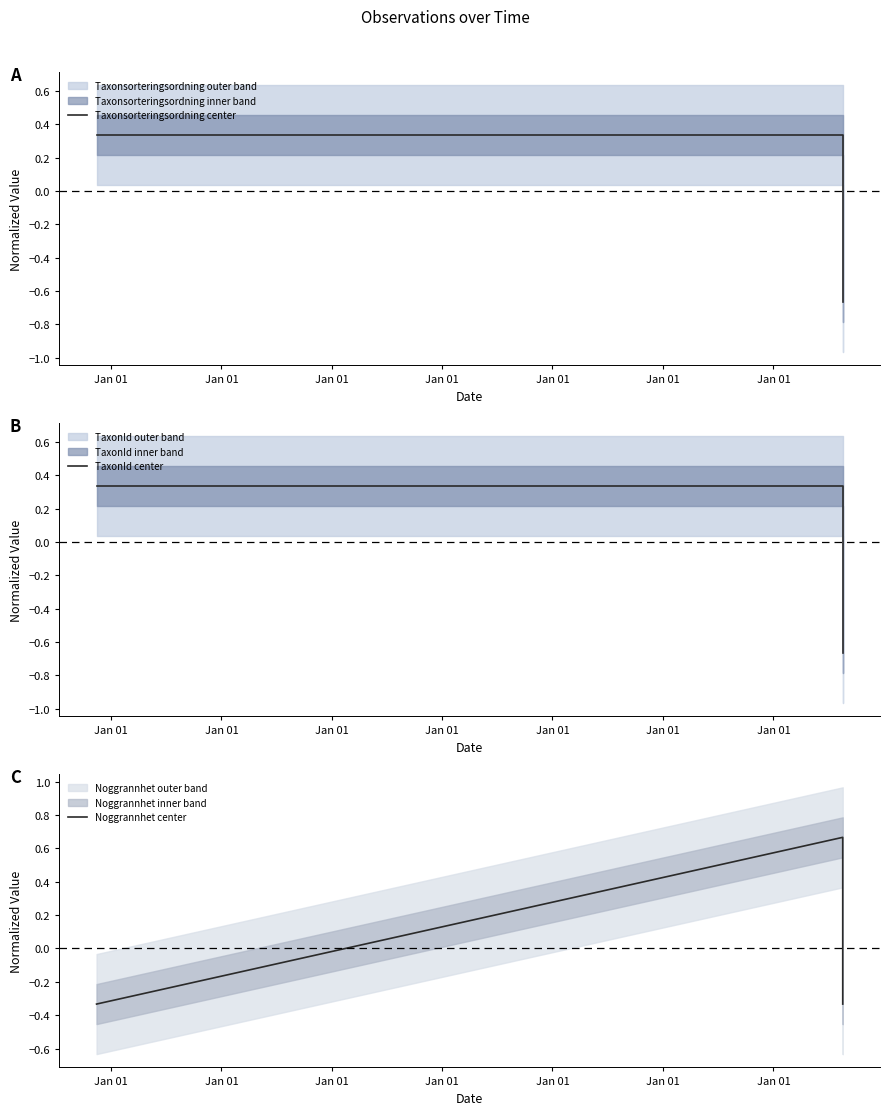

List the labels in order of Taxonsorteringsordning center value, smallest first.

Jan 01, Jan 01, Jan 01